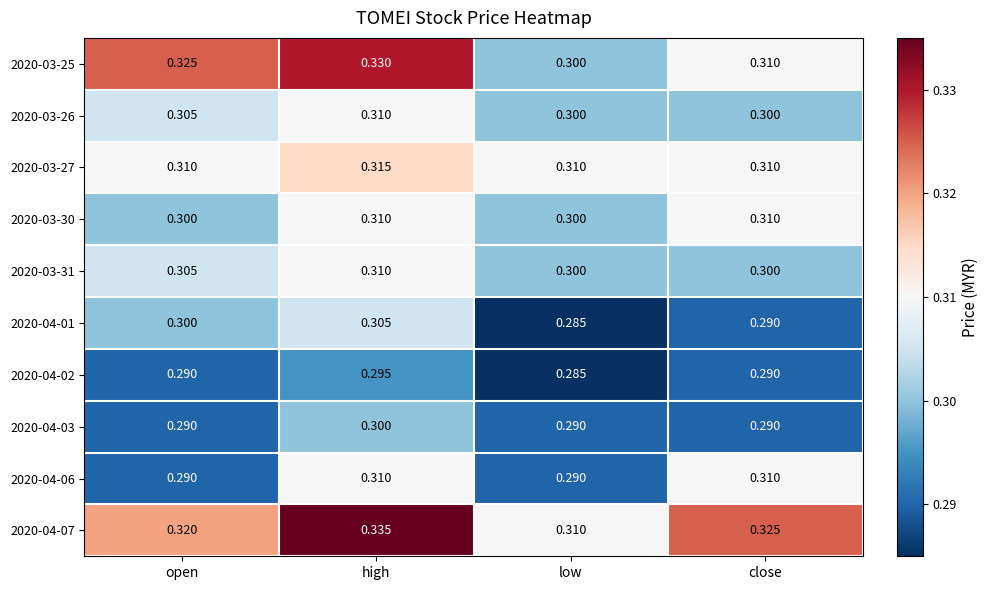

At which label is 2020-04-07 closest to 0?

low